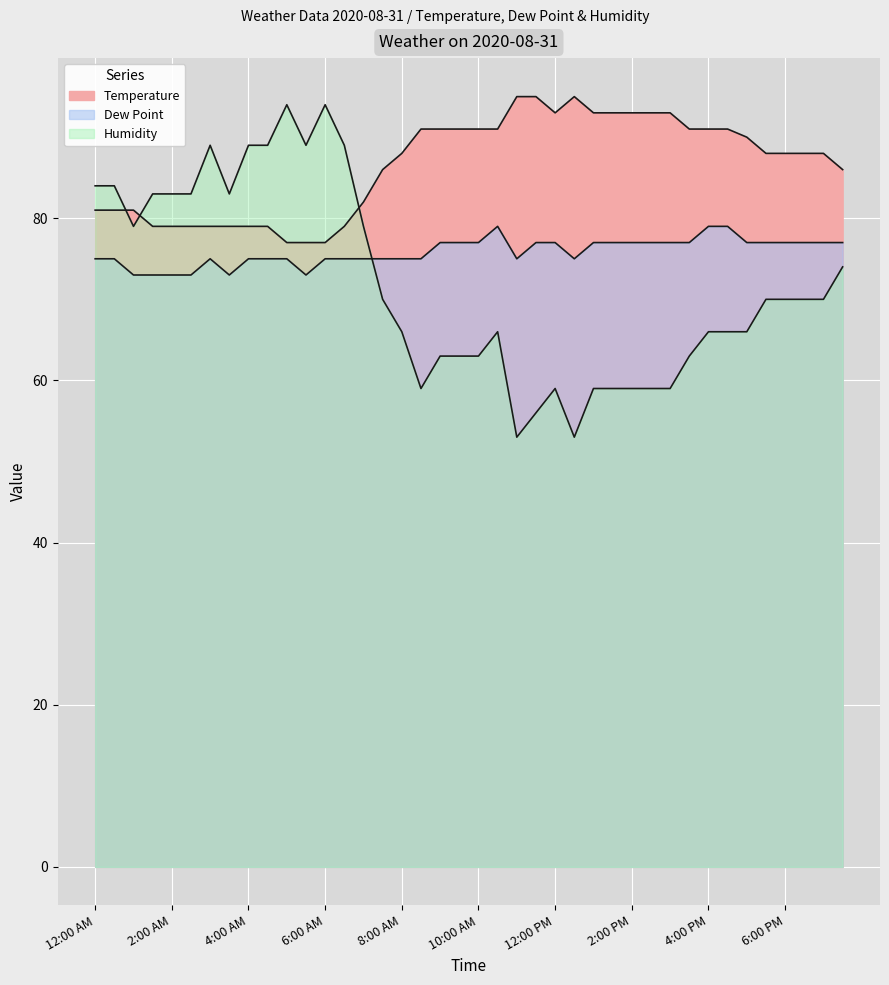

What position from the left is 7:00 AM?

15